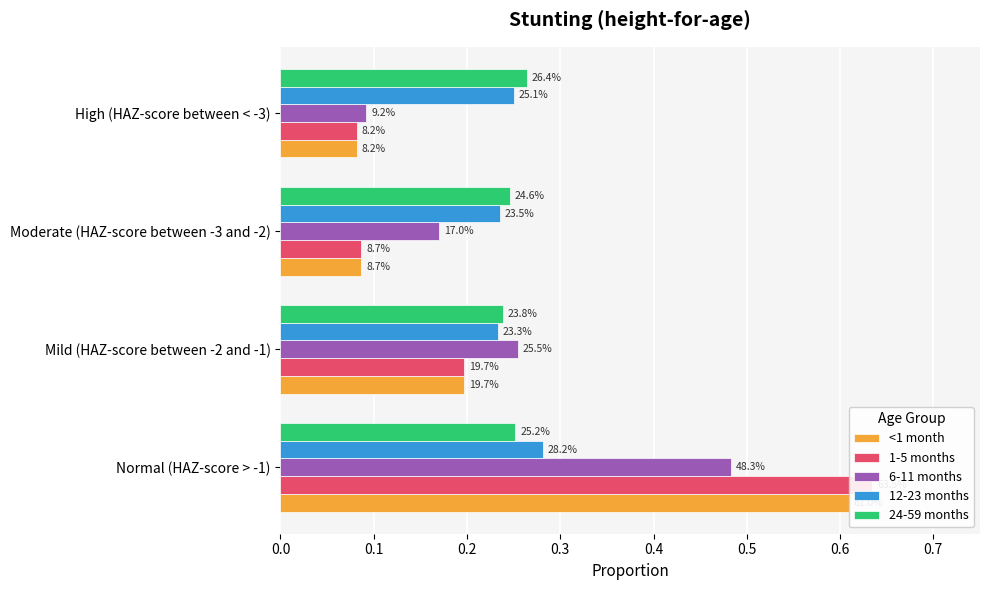

Reading left to right, list all the values displayed in this chart.

<1 month: 0.6	0.2	0.1	0.1
1-5 months: 0.6	0.2	0.1	0.1
6-11 months: 0.5	0.3	0.2	0.1
12-23 months: 0.3	0.2	0.2	0.3
24-59 months: 0.3	0.2	0.2	0.3